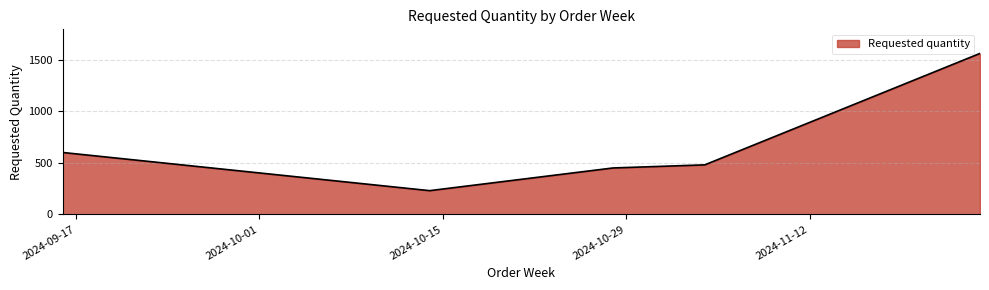

What is the average value?

664